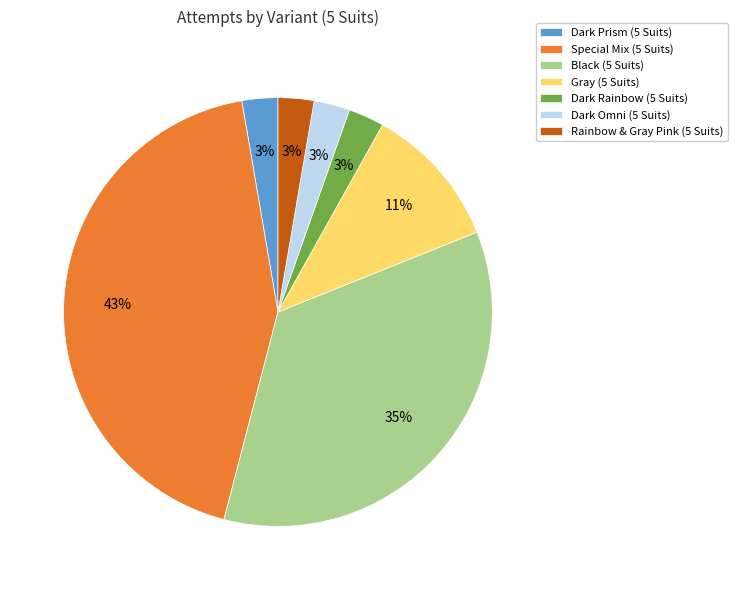

Approximately how many times larger is the value at Black (5 Suits) compared to Special Mix (5 Suits)?

0.8